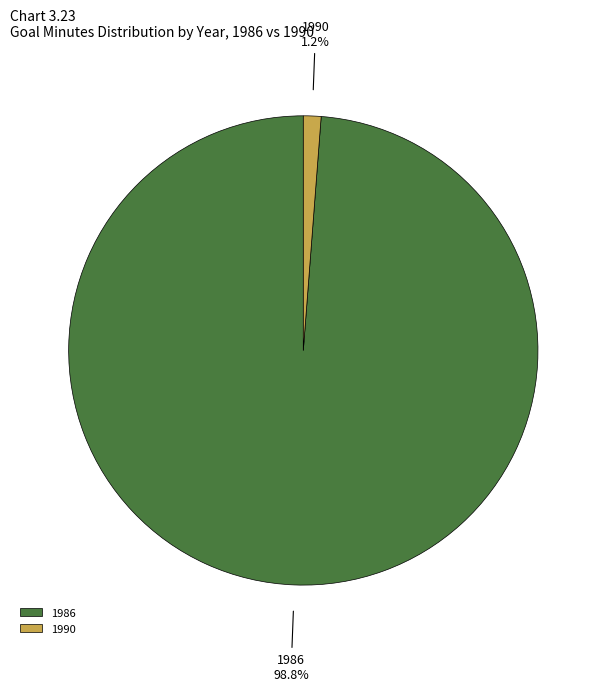

Which has a higher value, 1986 or 1990?

1986